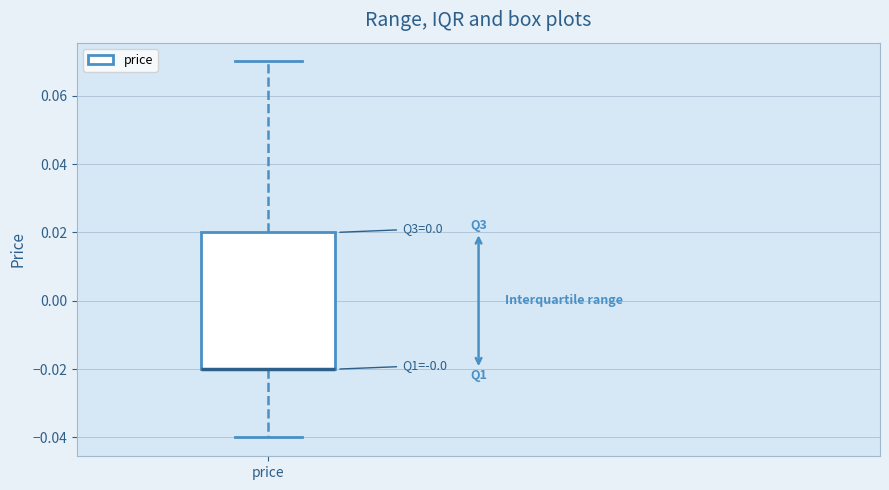

Transcribe this box plot: give where the median line is, the range the box spans, and where the two whiskers end, as read against the y-axis. The values are not printed on the chart, so give them approximately, as read against the axis.

median -0.02 (drawn on the box's lower edge), box -0.02 to 0.02, whiskers -0.04 to 0.07